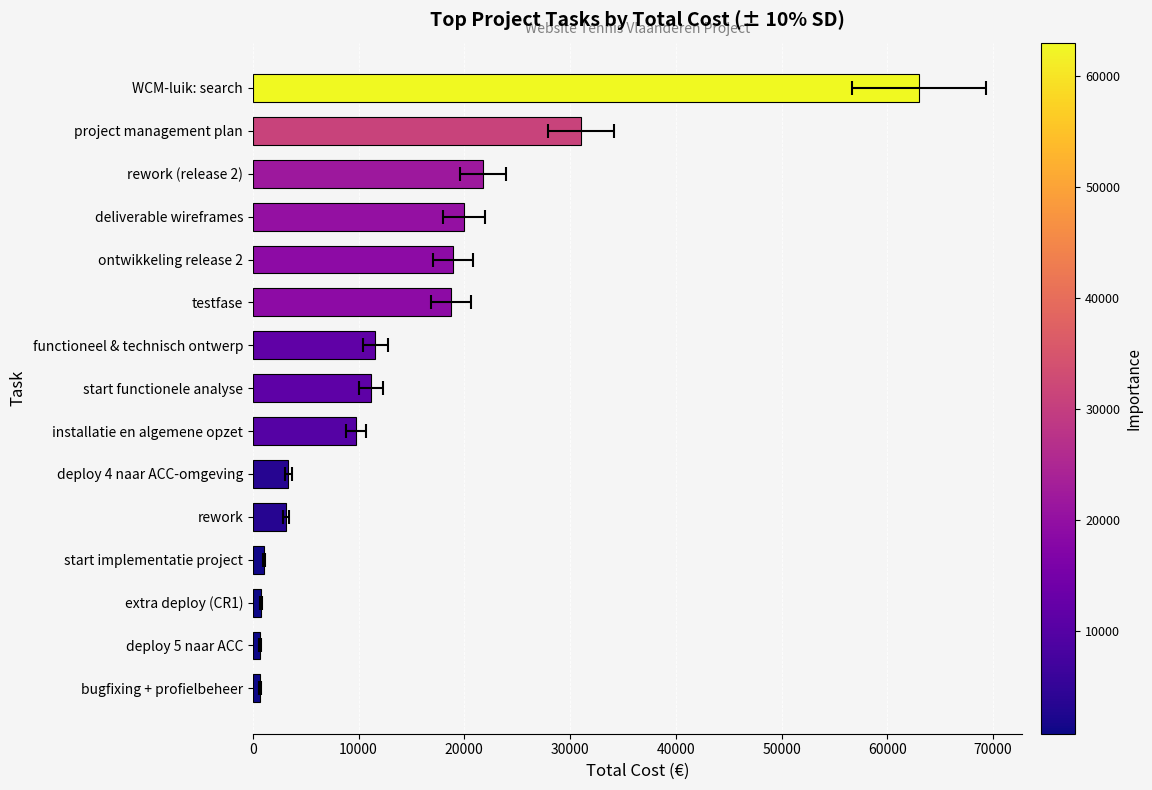

What is the minimum value shown in the chart?

700